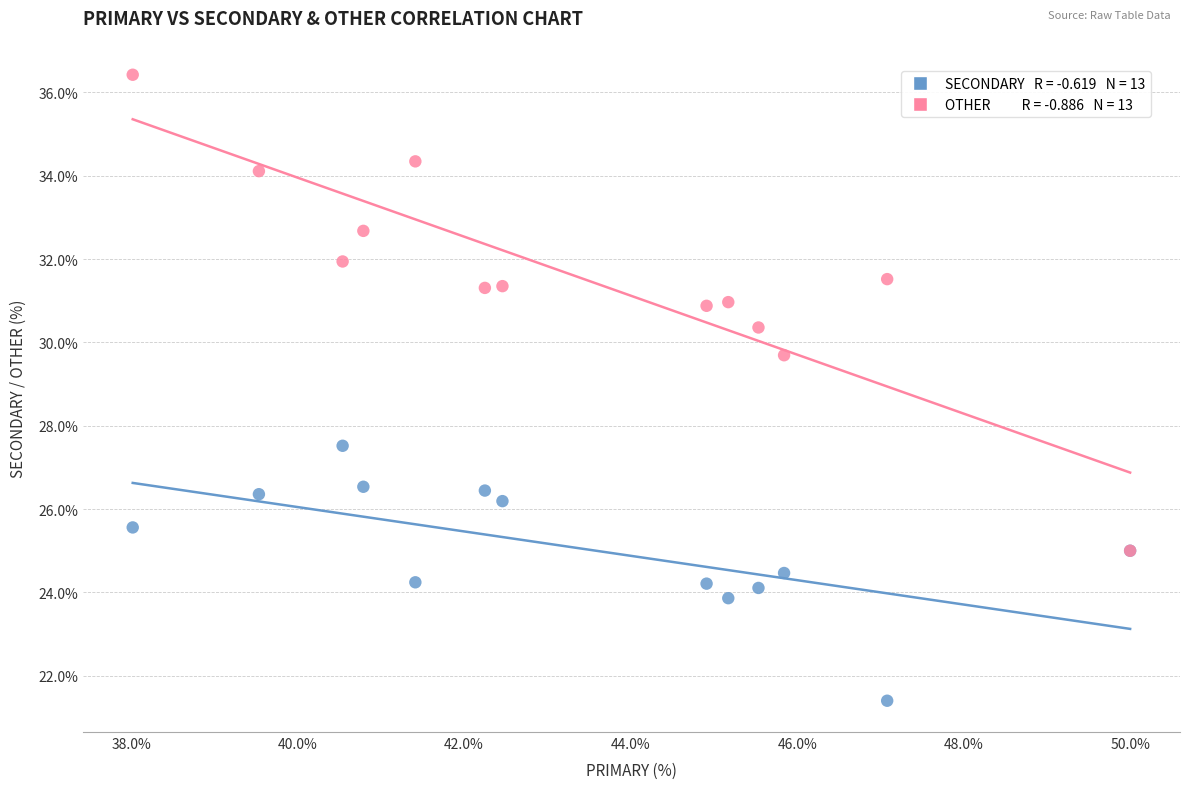

Across all series, what Y value is closest to 28?

27.5